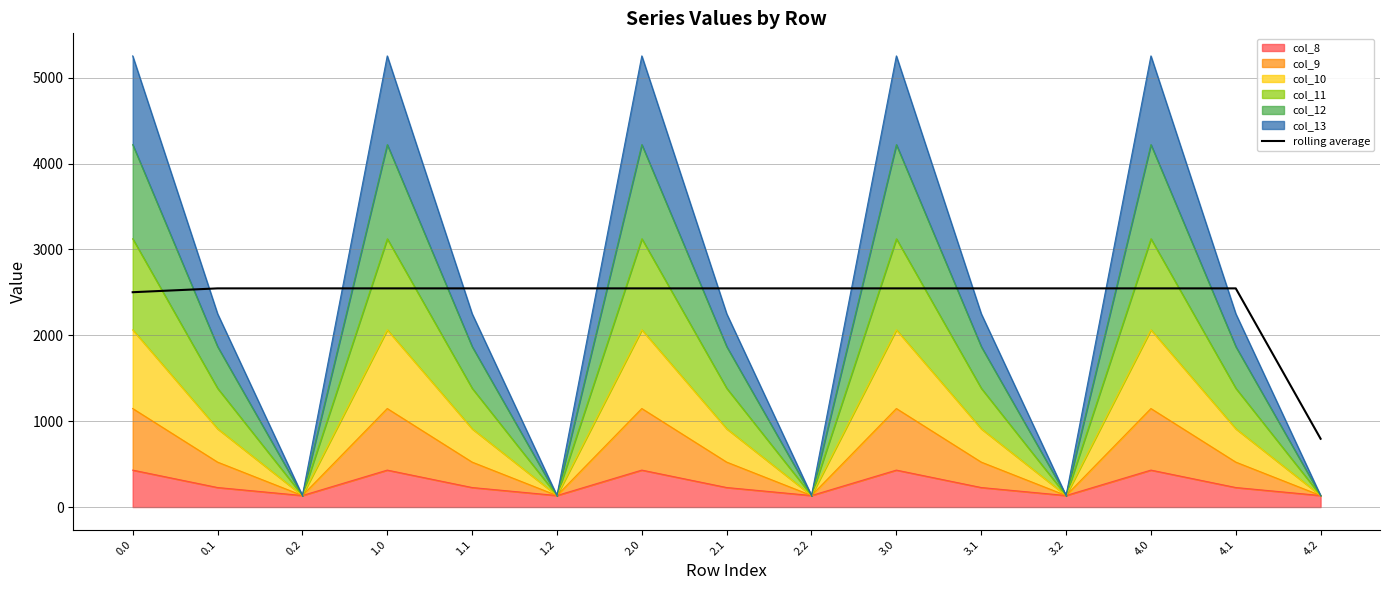

What is the sum of all values?

36397.4